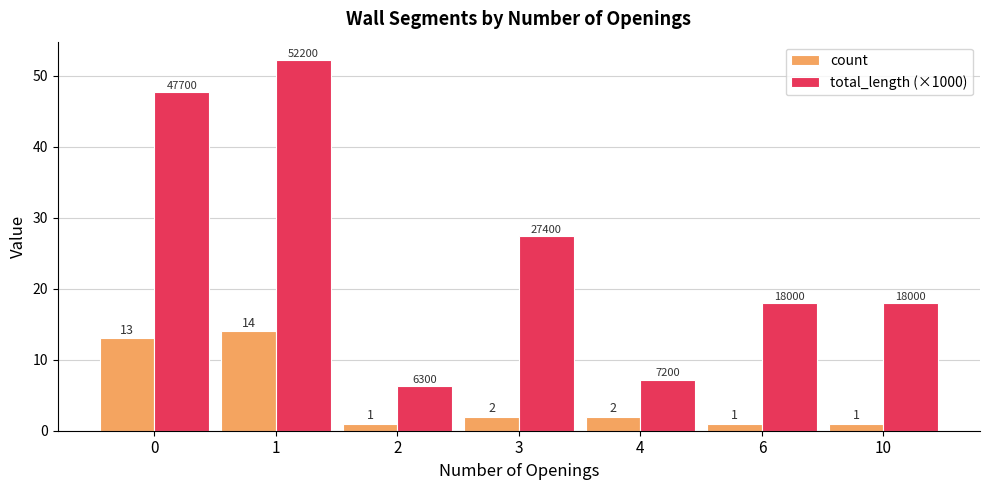

Count the number of data series in this chart.

2